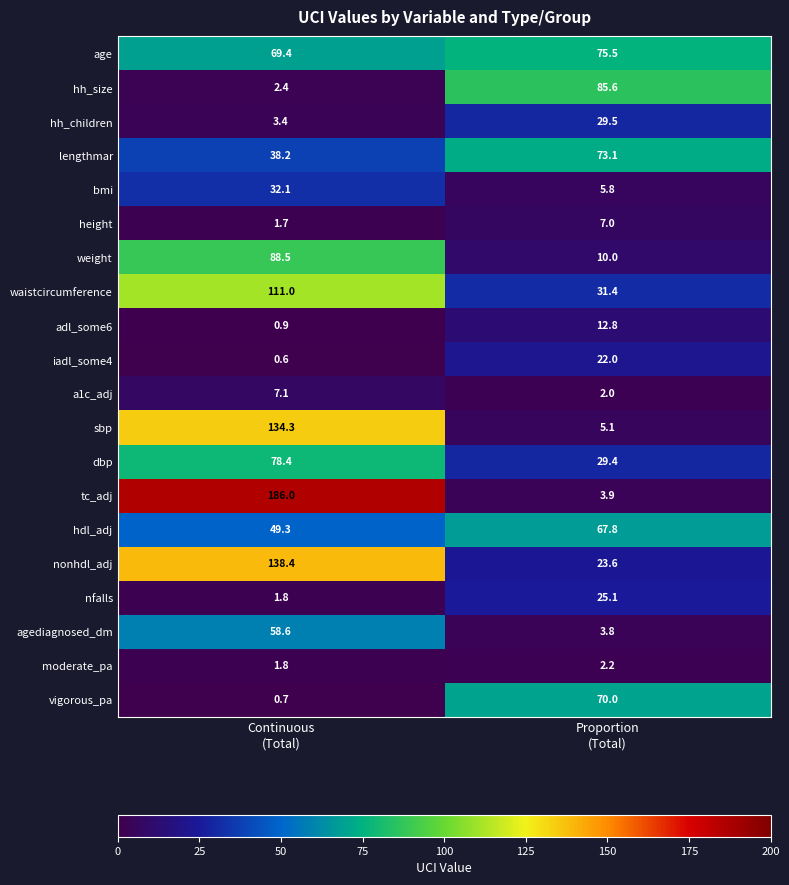

Which label corresponds to the smallest value in the chart?

Continuous
(Total)